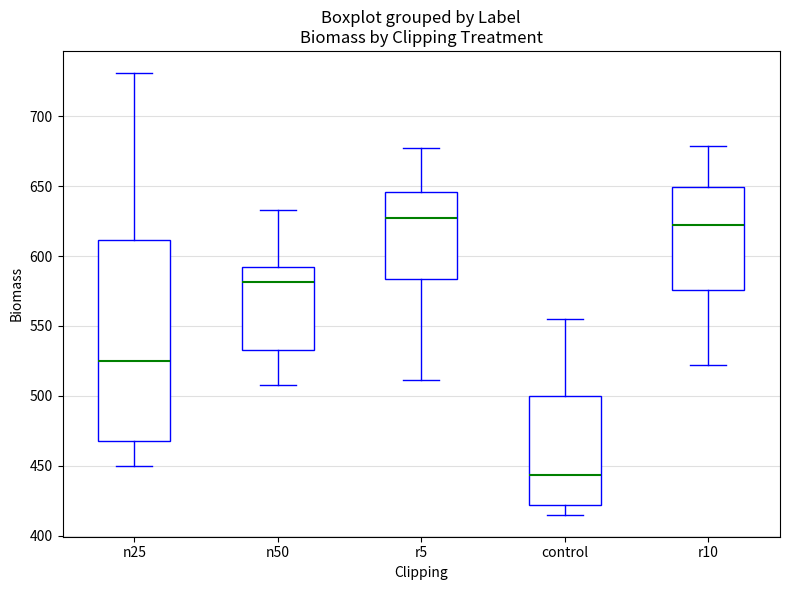

Which box's median line is the highest?

r5